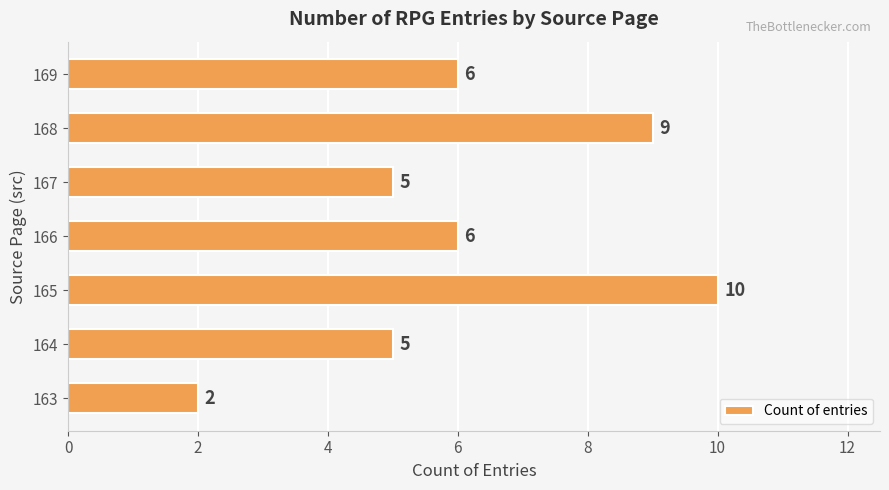

What is the sum of all values?

43